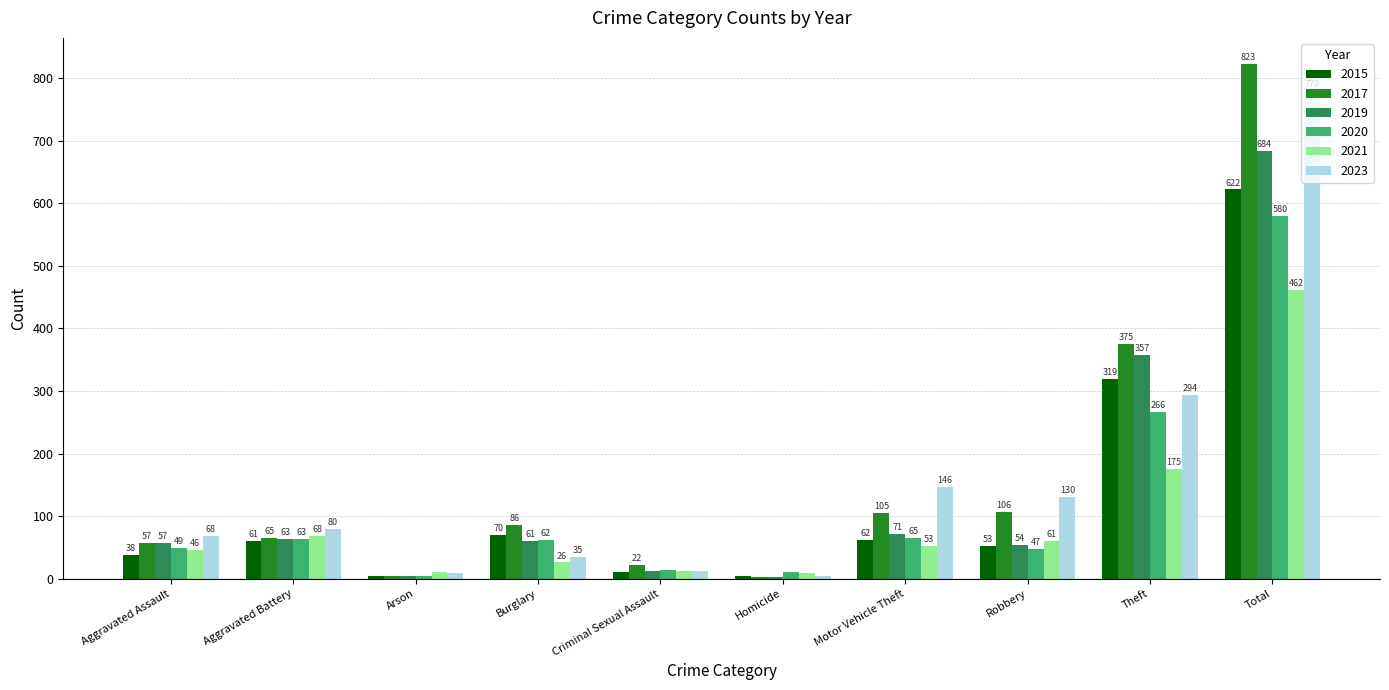

Which series has the largest range (max minus min)?

2017